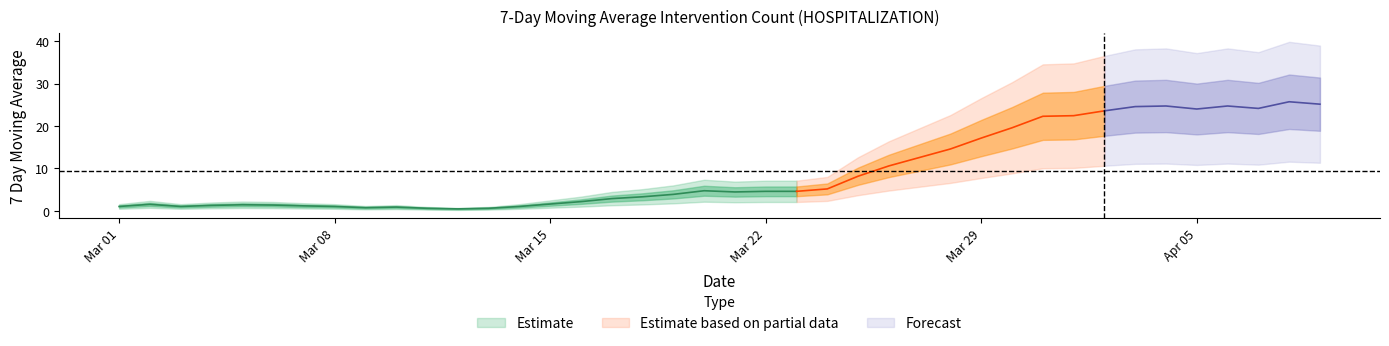

What is the difference between the maximum and minimum values?

25.3